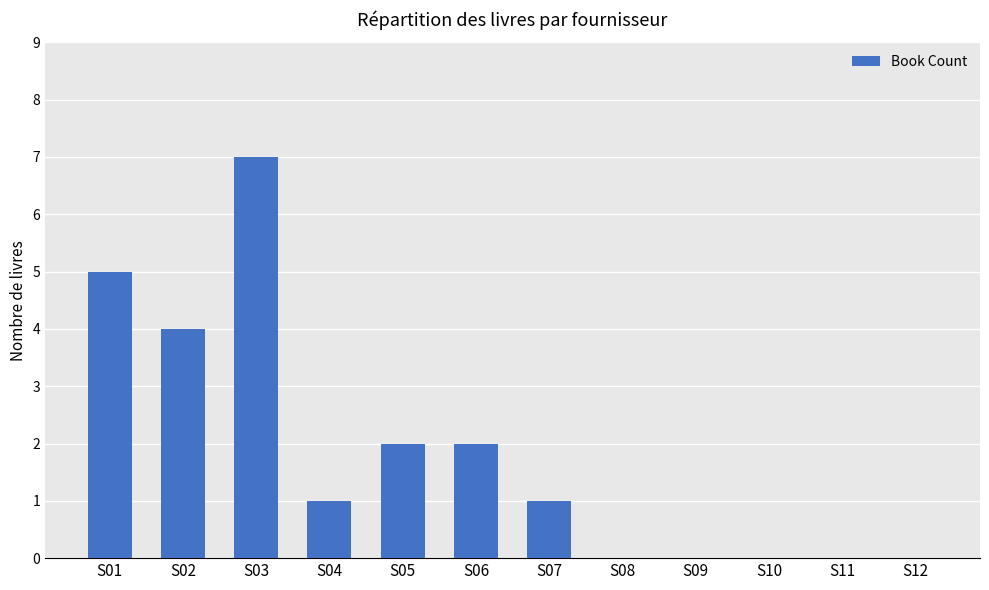

How many series are shown in this chart?

1